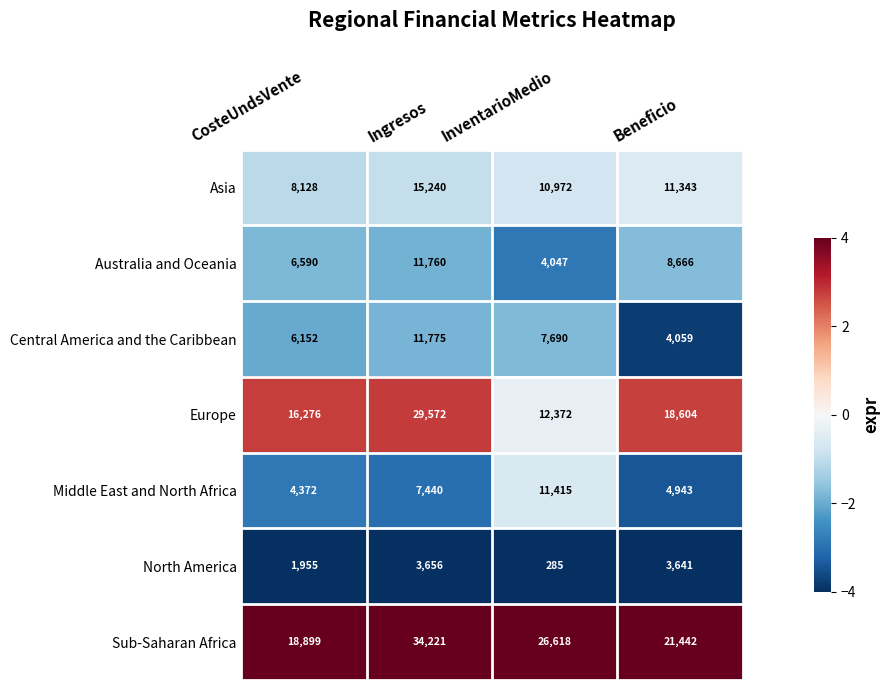

What is the smallest value displayed?

285